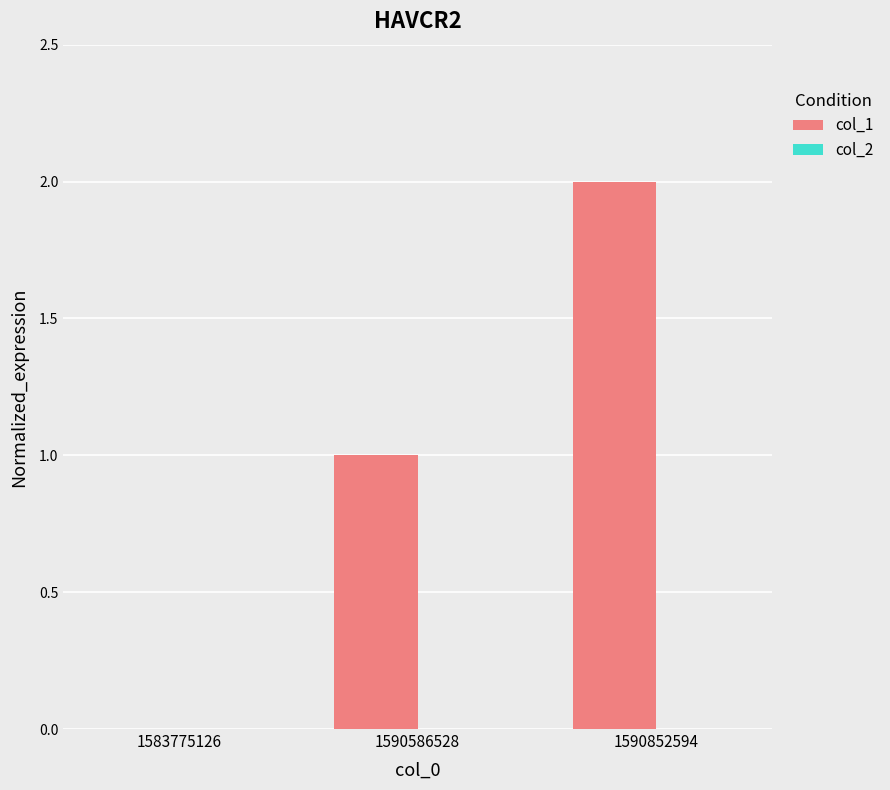

The chart shows a value of -1 at 1583775126. True or false?

False